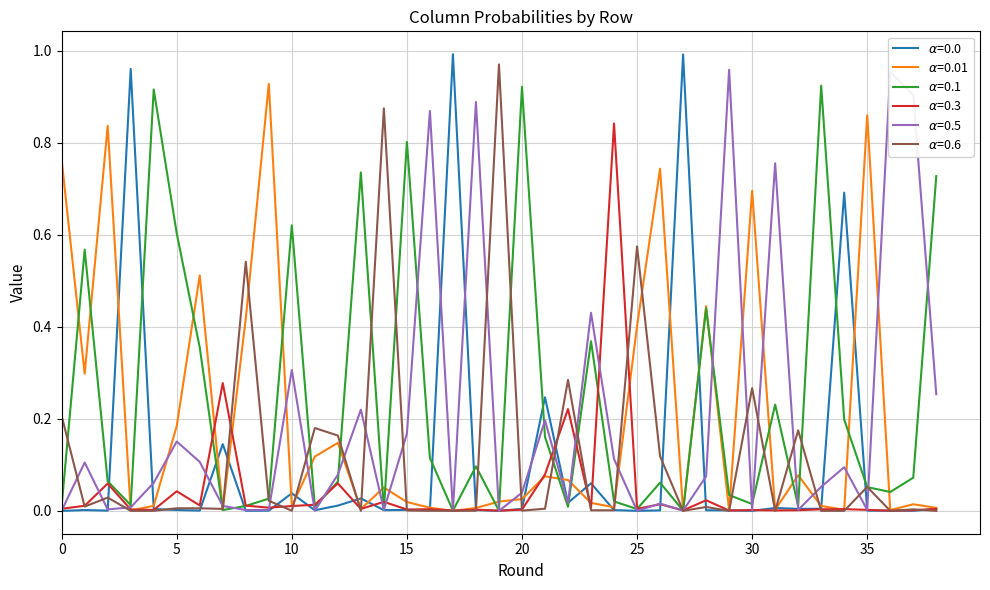

Does the chart display data point markers on the line(s)?

No